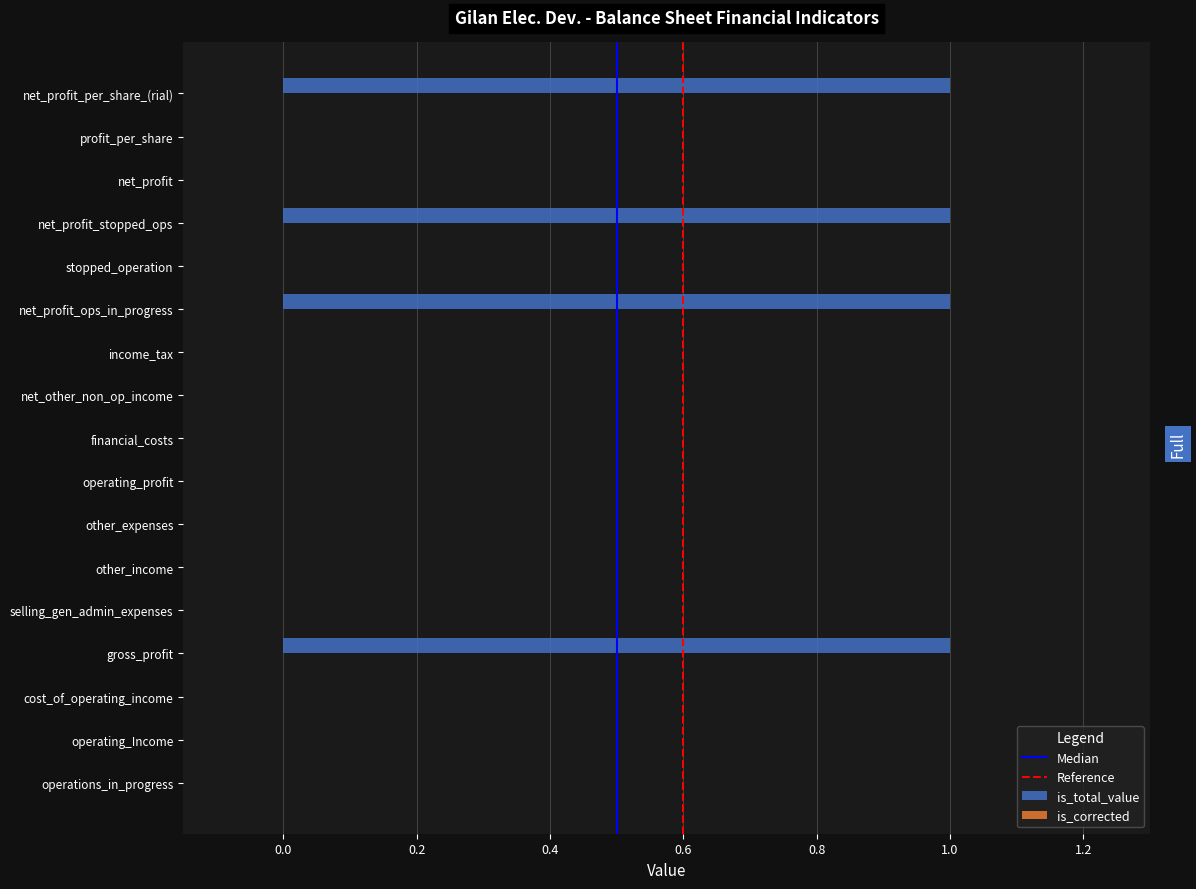

How many series are shown in this chart?

1